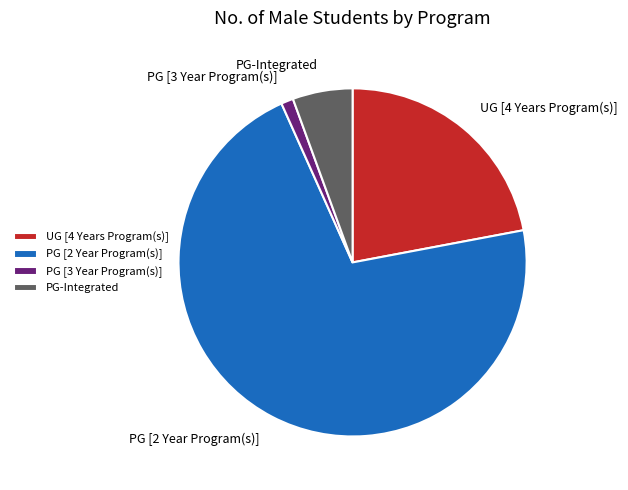

Rank the categories by value from highest to lowest.

PG [2 Year Program(s)], UG [4 Years Program(s)], PG-Integrated, PG [3 Year Program(s)]